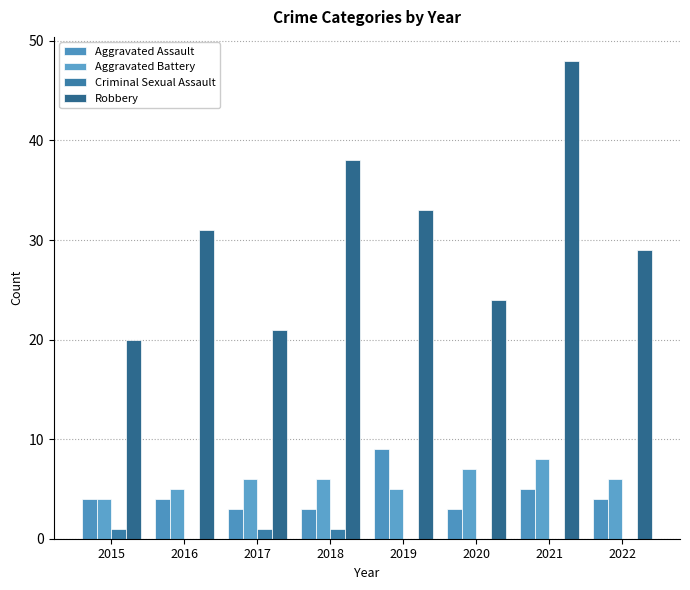

Reading right to left, transcribe all the data shown in this chart.

Aggravated Assault: 2022=4	2021=5	2020=3	2019=9	2018=3	2017=3	2016=4	2015=4
Aggravated Battery: 2022=6	2021=8	2020=7	2019=5	2018=6	2017=6	2016=5	2015=4
Criminal Sexual Assault: 2022=0	2021=0	2020=0	2019=0	2018=1	2017=1	2016=0	2015=1
Robbery: 2022=29	2021=48	2020=24	2019=33	2018=38	2017=21	2016=31	2015=20